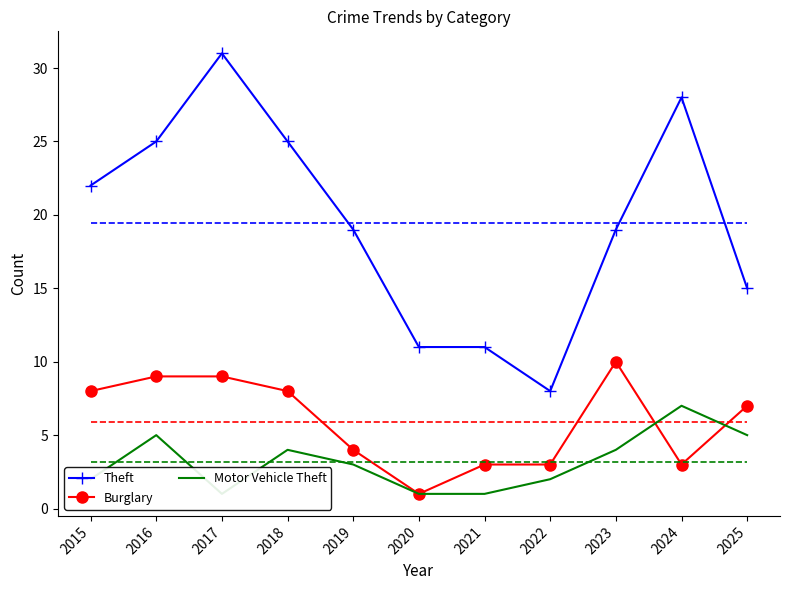

Reading left to right, extract all data points from this chart.

Theft: 22	25	31	25	19	11	11	8	19	28	15
Burglary: 8	9	9	8	4	1	3	3	10	3	7
Motor Vehicle Theft: 2	5	1	4	3	1	1	2	4	7	5